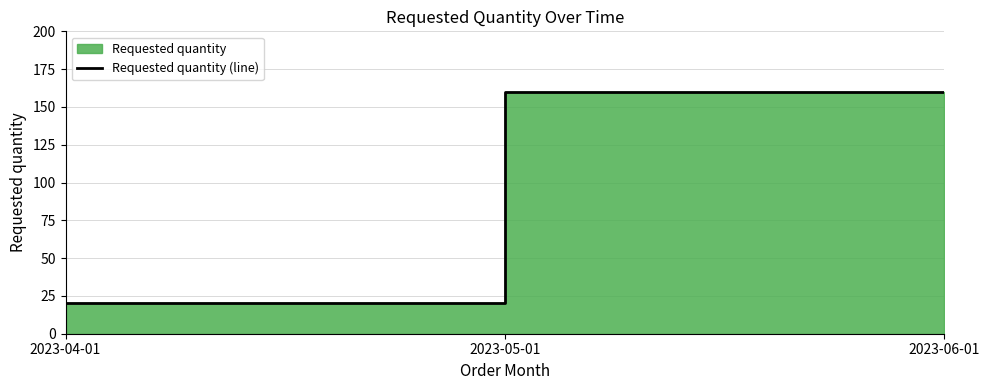

Rank the categories by value from lowest to highest.

2023-04-01, 2023-05-01, 2023-06-01